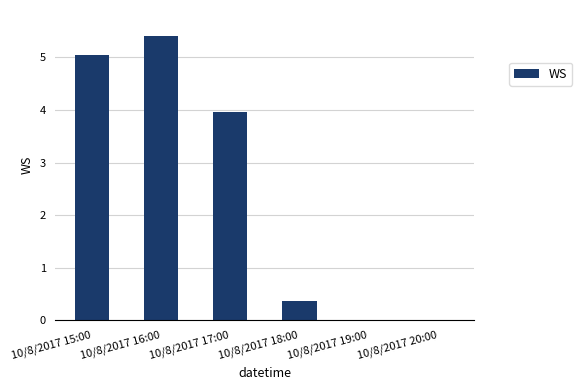

How many values exceed 3?

3